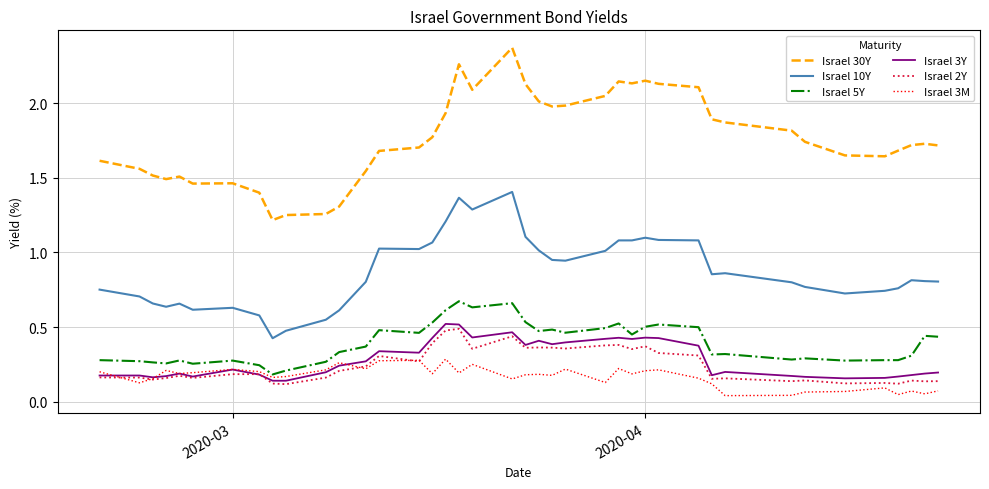

Which series has the largest total across all categories?

Israel 30Y